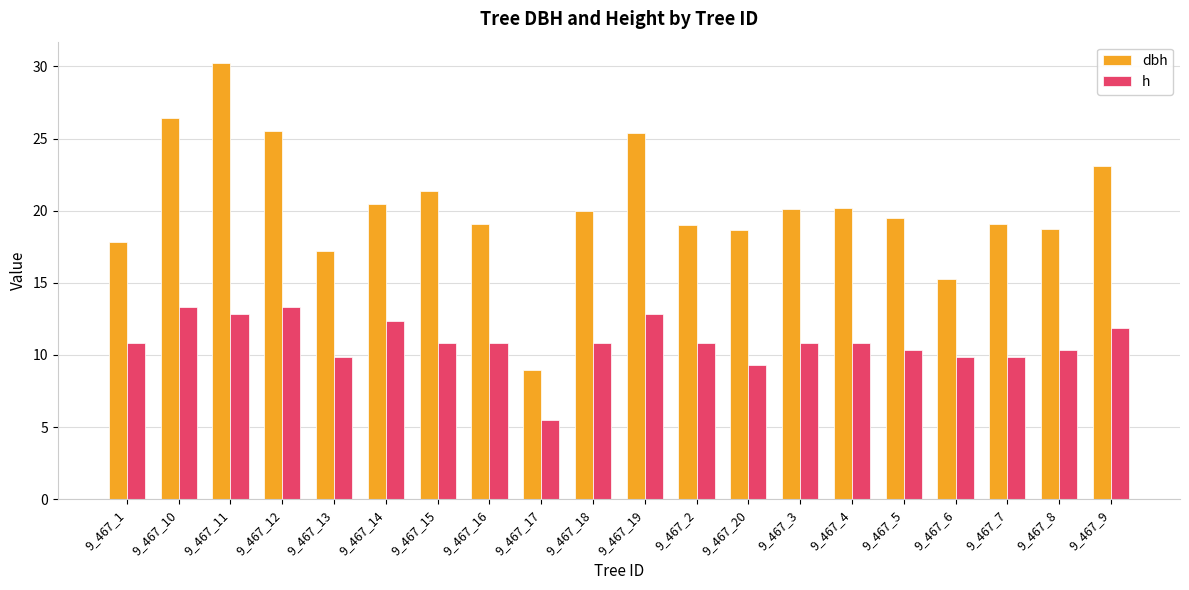

At which category does the chart reach its peak across all series?

9_467_11